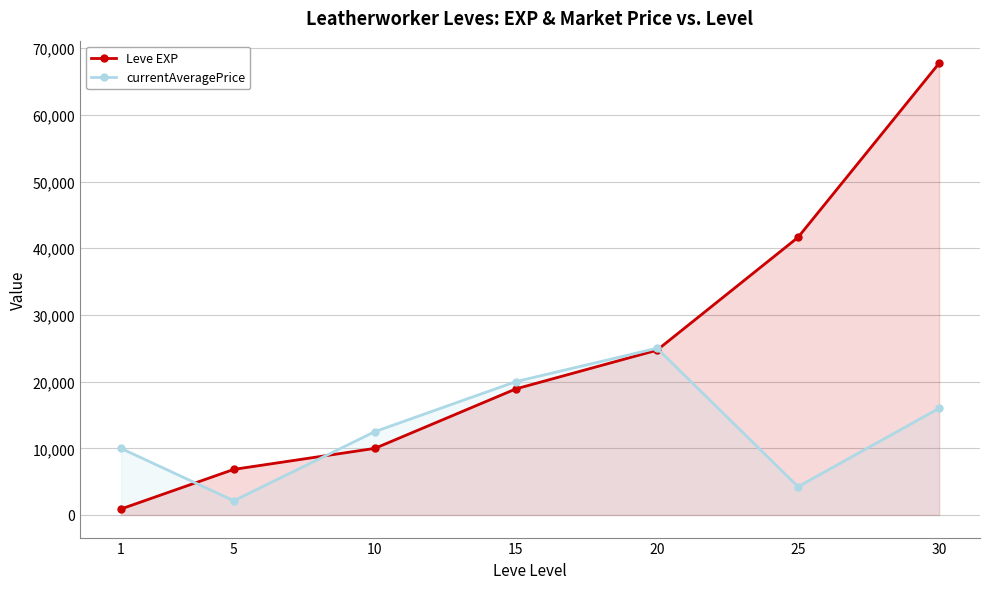

How many interior local peaks does the currentAveragePrice series have?

1